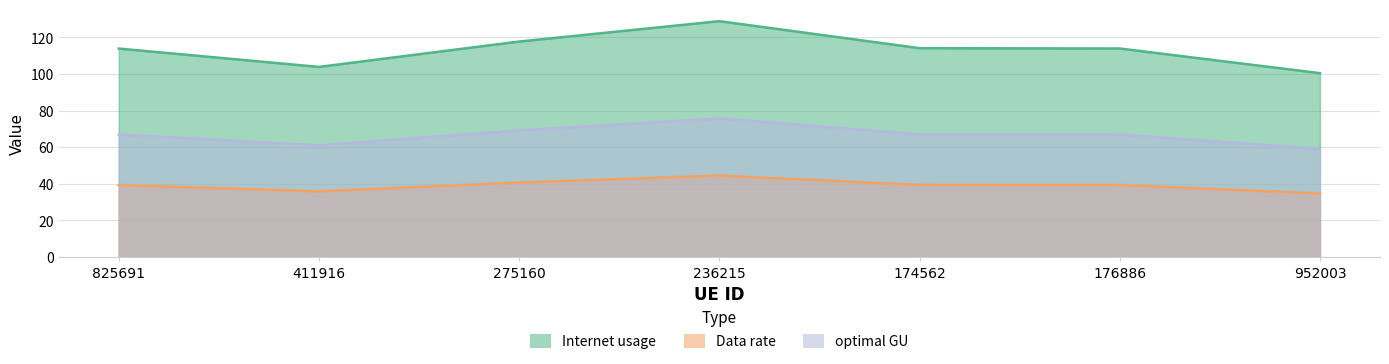

What is the difference between the maximum and minimum values in the Internet usage series?

9.8